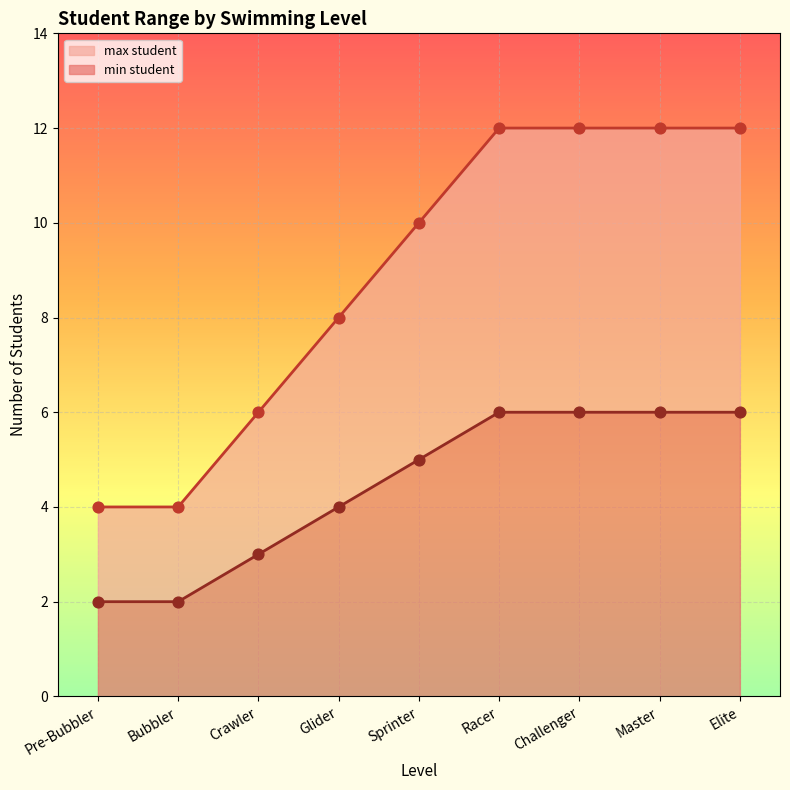

At how many categories does at least one series exceed 4?

7